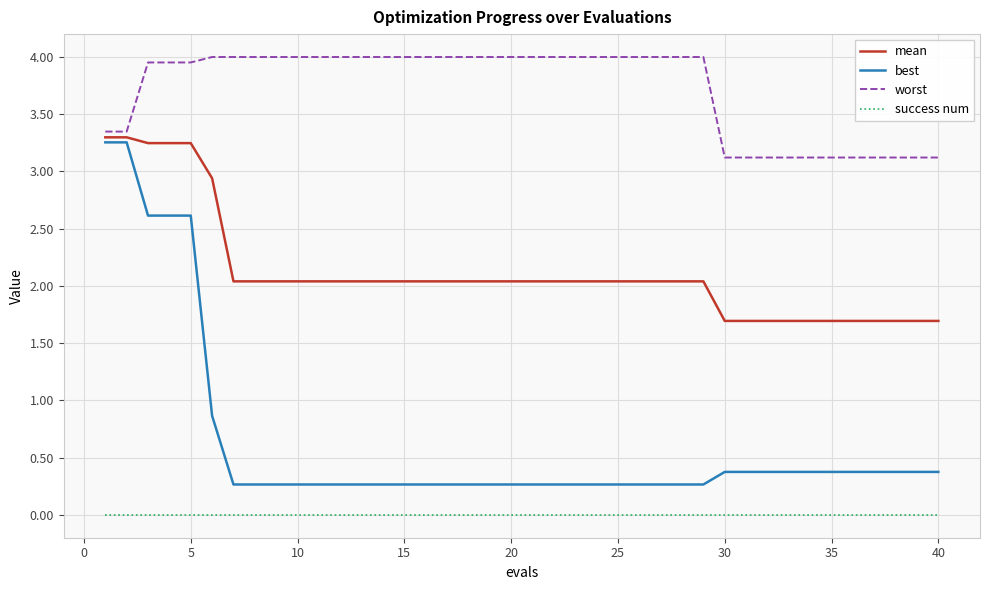

What is the minimum value for best?

0.3